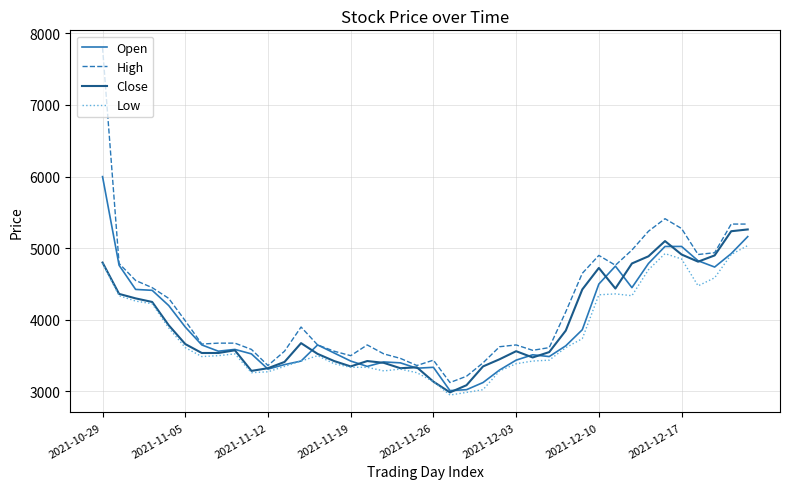

Which series has the widest spread of values?

High